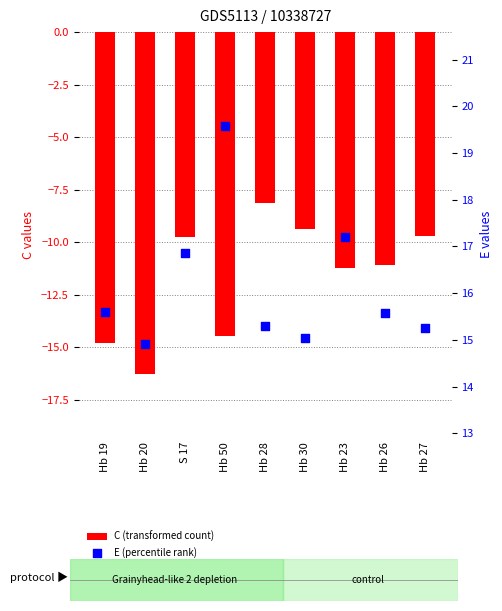

Which series contains the lowest Y value?

C (transformed count)